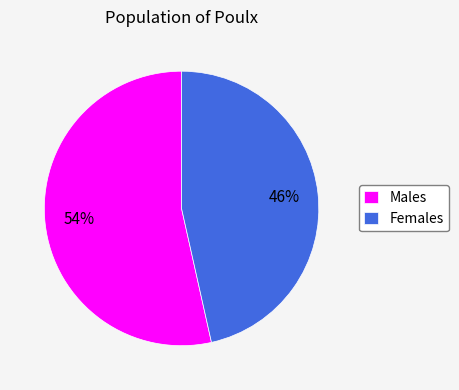

Which slice is the largest?

Males